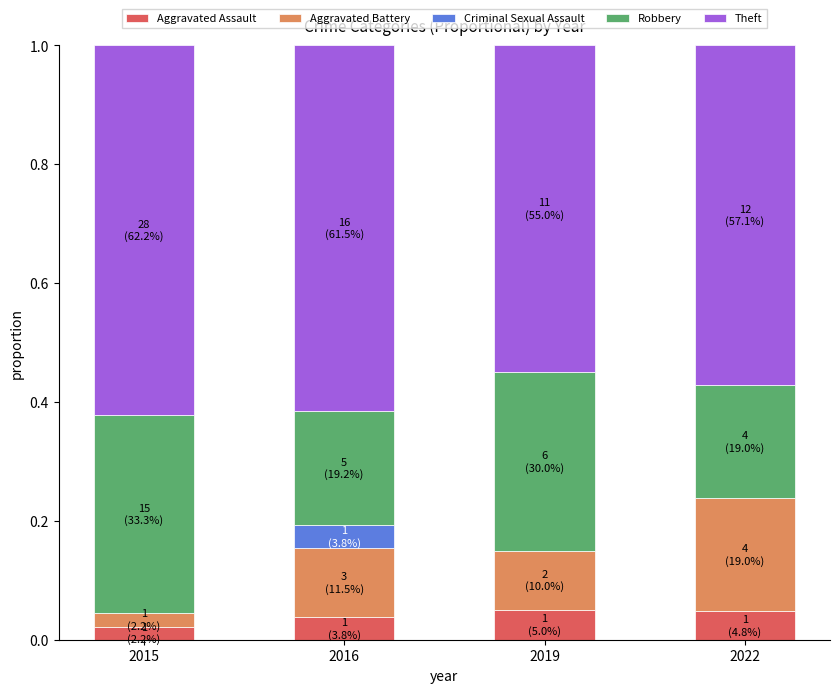

Is it true that Aggravated Assault equals 0.1 at 2019?

True